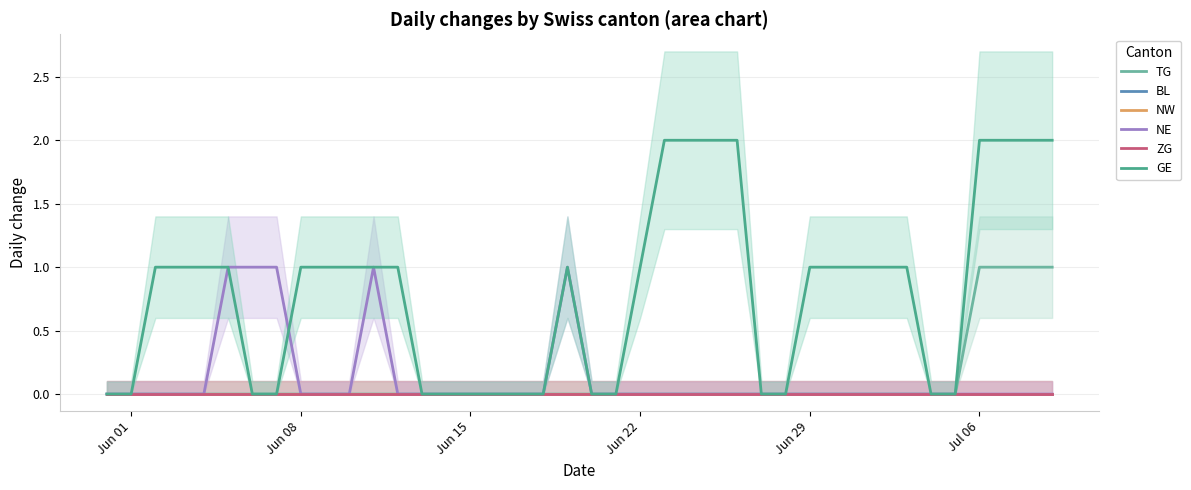

True or false: BL and ZG cross at least once.

False